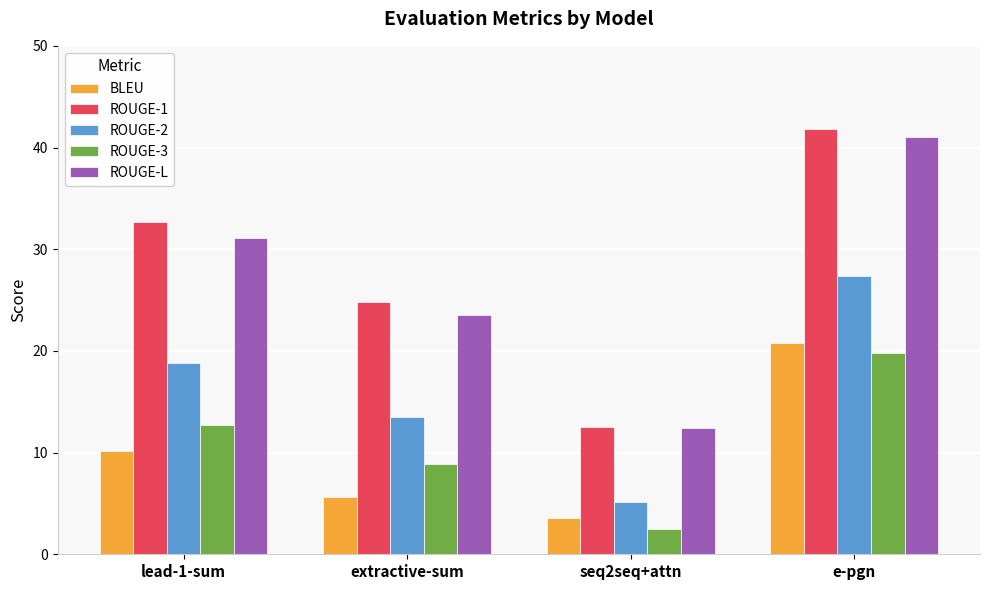

How many values in the ROUGE-L series are below 31?

2